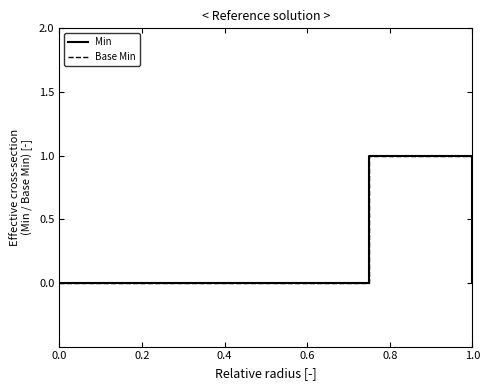

How many lines are shown in the chart?

2